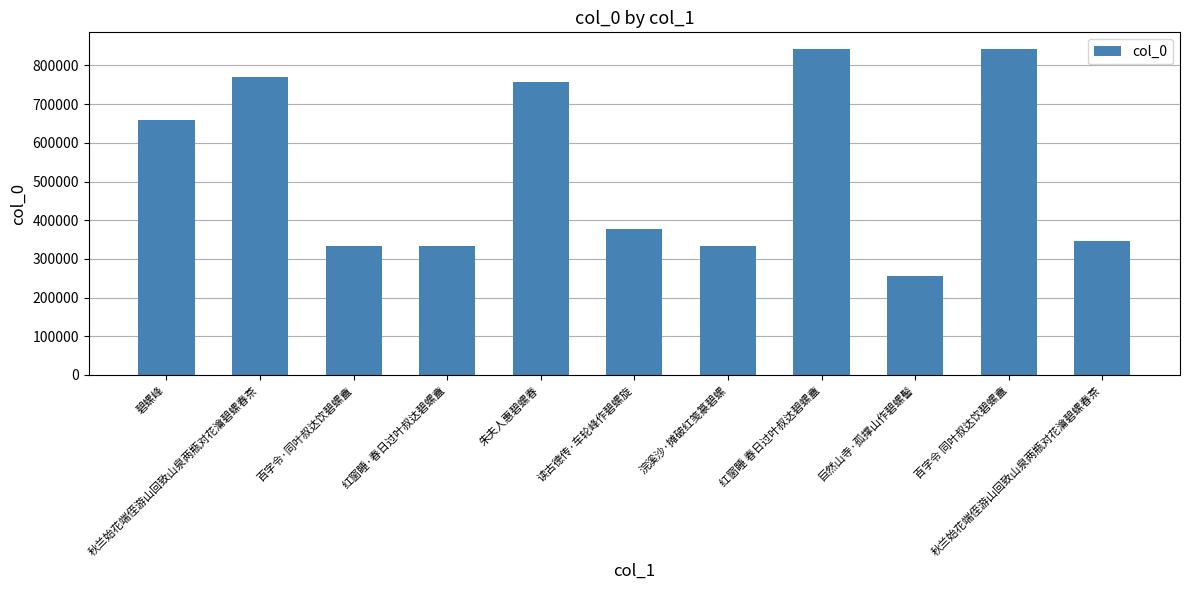

Which category has the lowest value across all series?

巨然山寺·孤撑山作碧螺髻